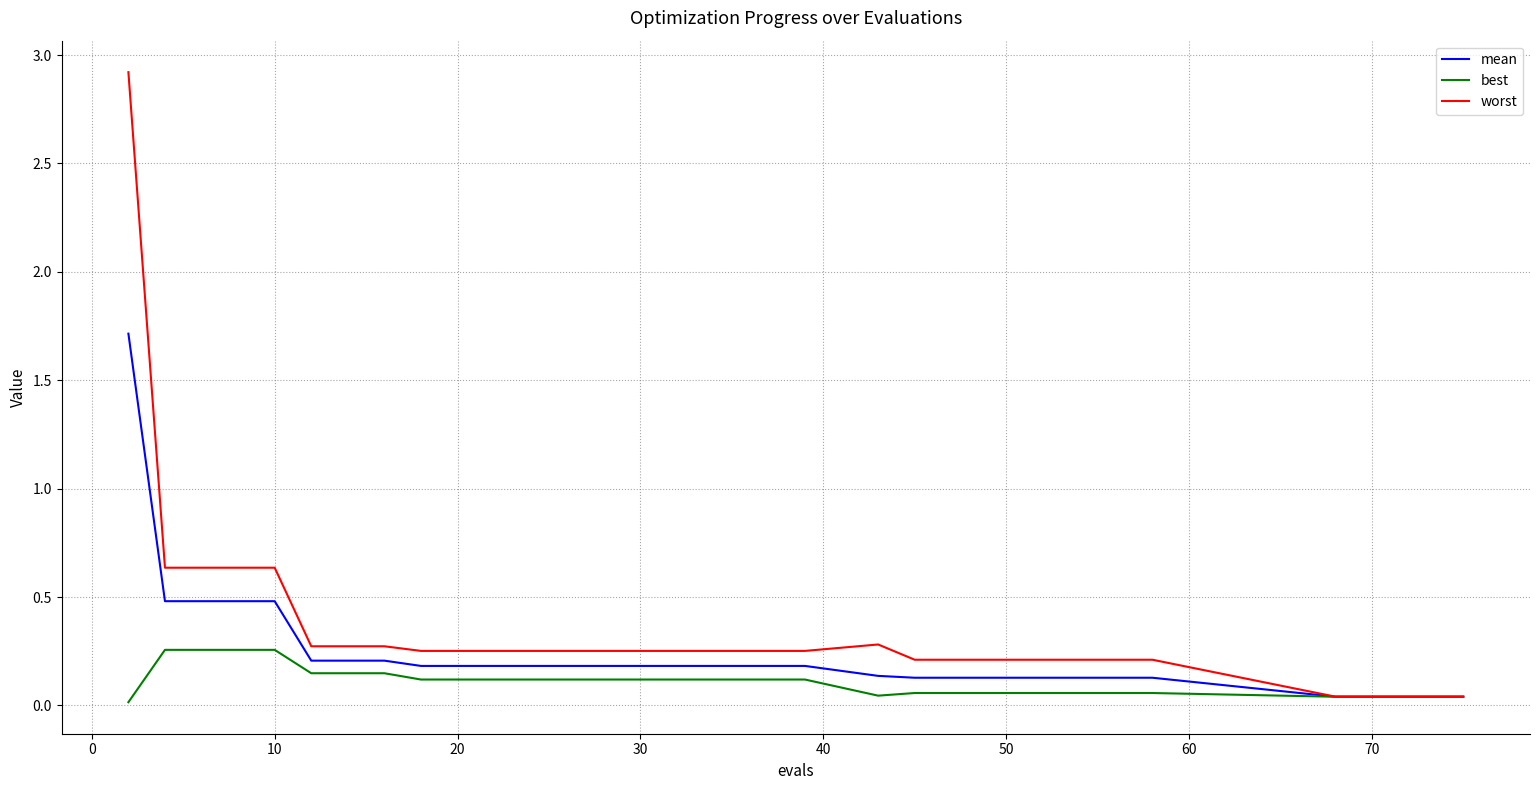

Which series has the widest spread of values?

worst